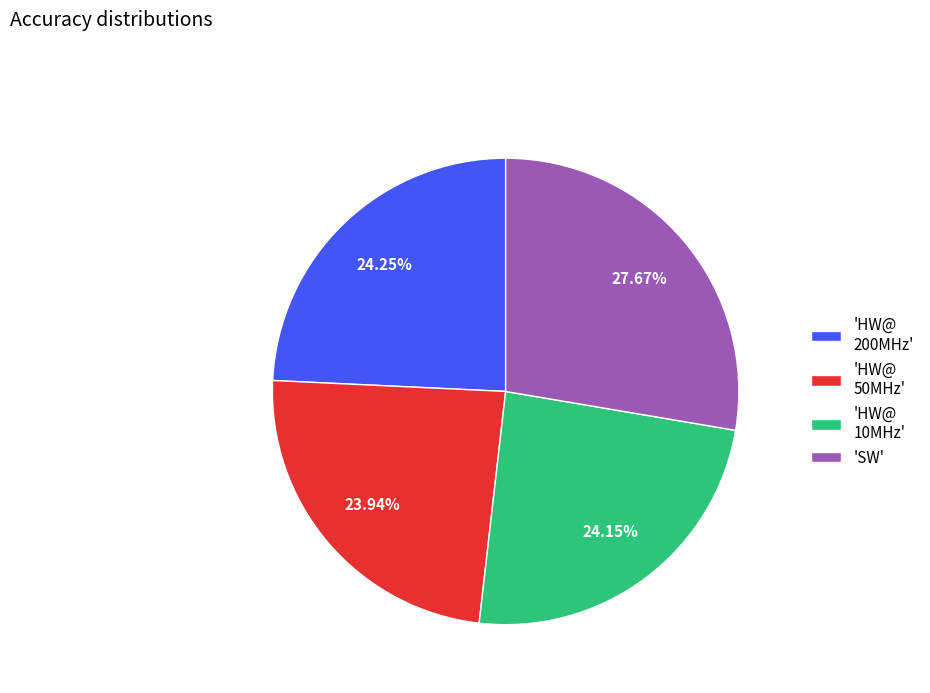

Do 'SW' and 'HW@ 200MHz' together represent more than half of the pie?

Yes